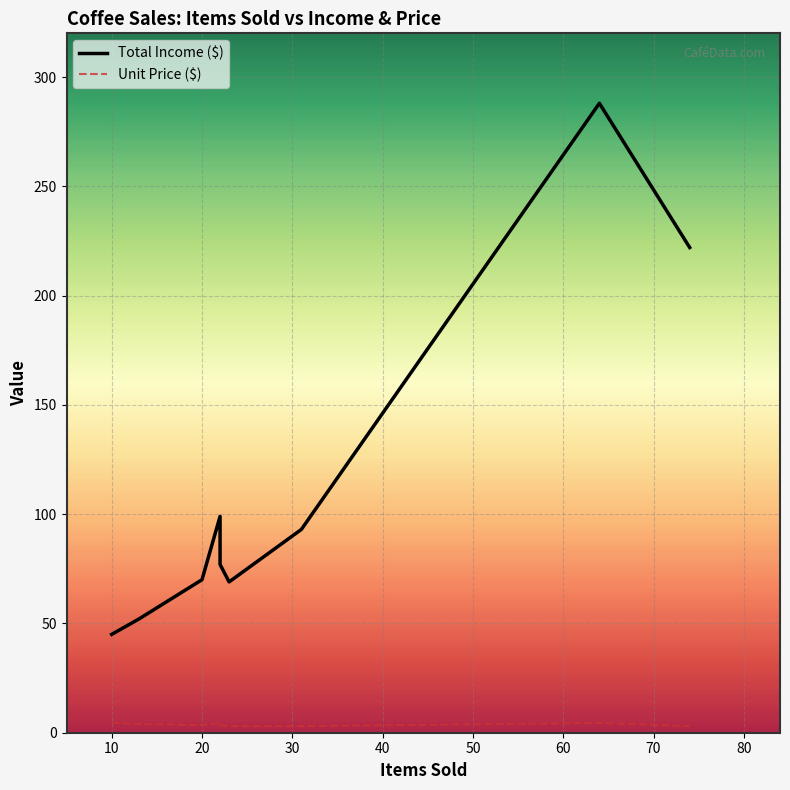

What is the average value of the Unit Price ($) series?

3.8